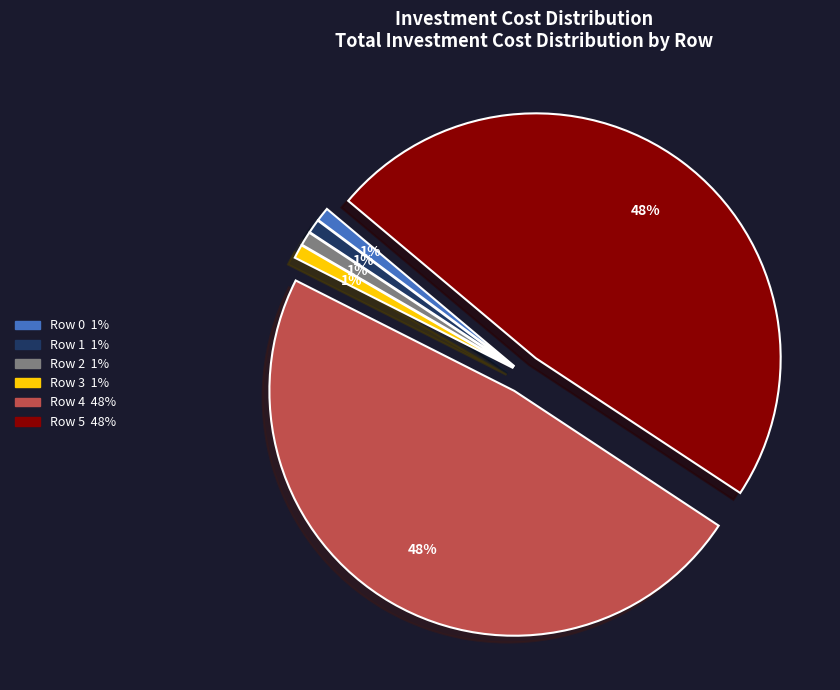

The Row 4 slice represents 34% of the pie. True or false?

False